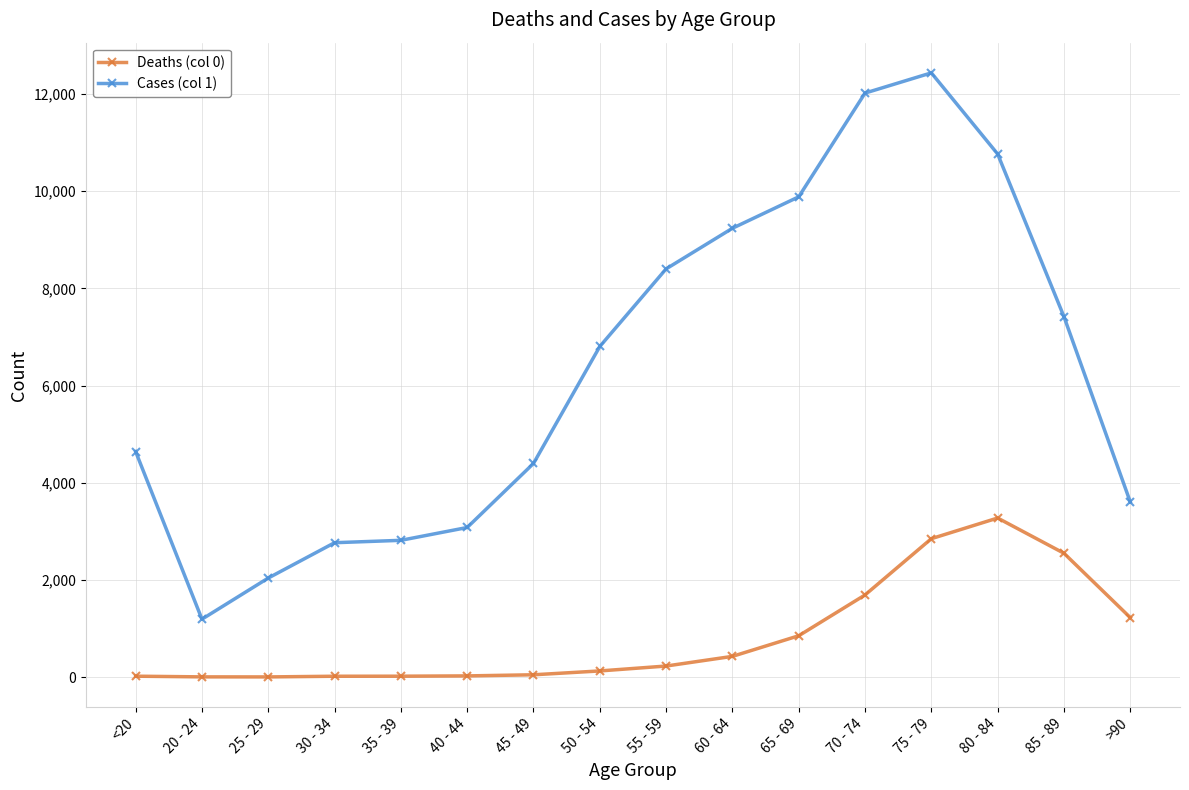

The value of Deaths (col 0) at 20 - 24 is 4. True or false?

True